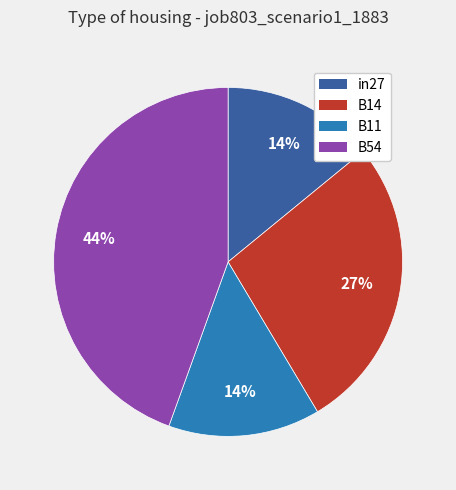

To the nearest percent, what is the difference between the largest and smallest slice percentages?

30%